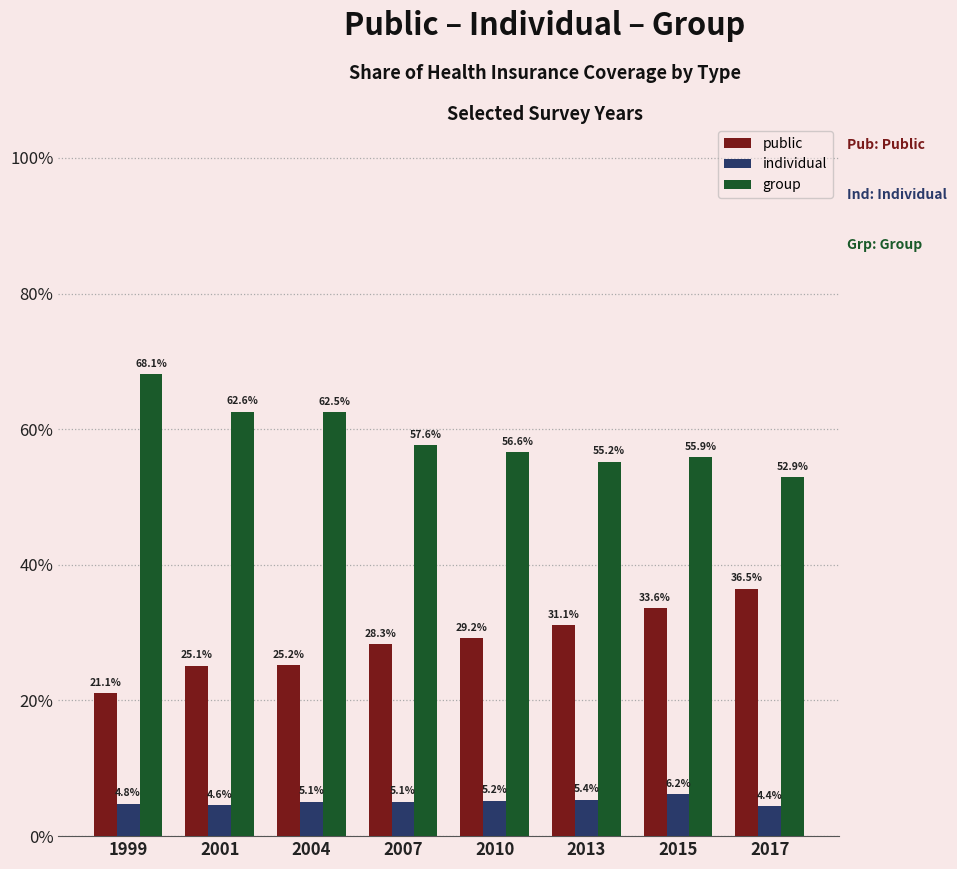

What are all the series names shown in the legend?

public, individual, group